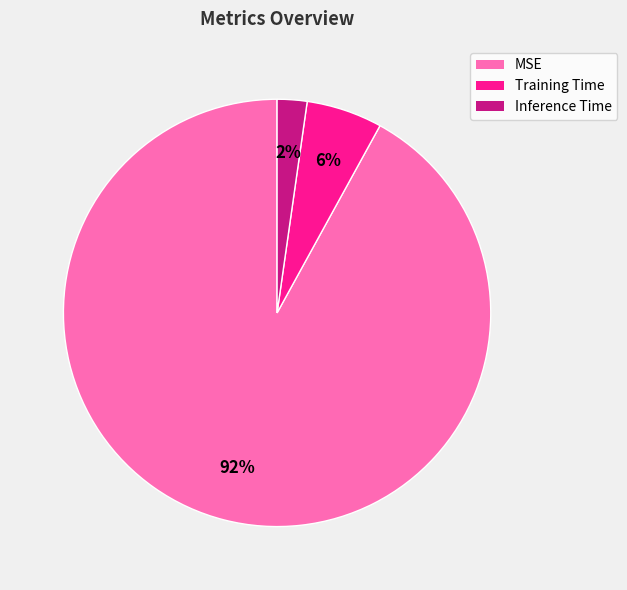

How many slices are in this pie chart?

3